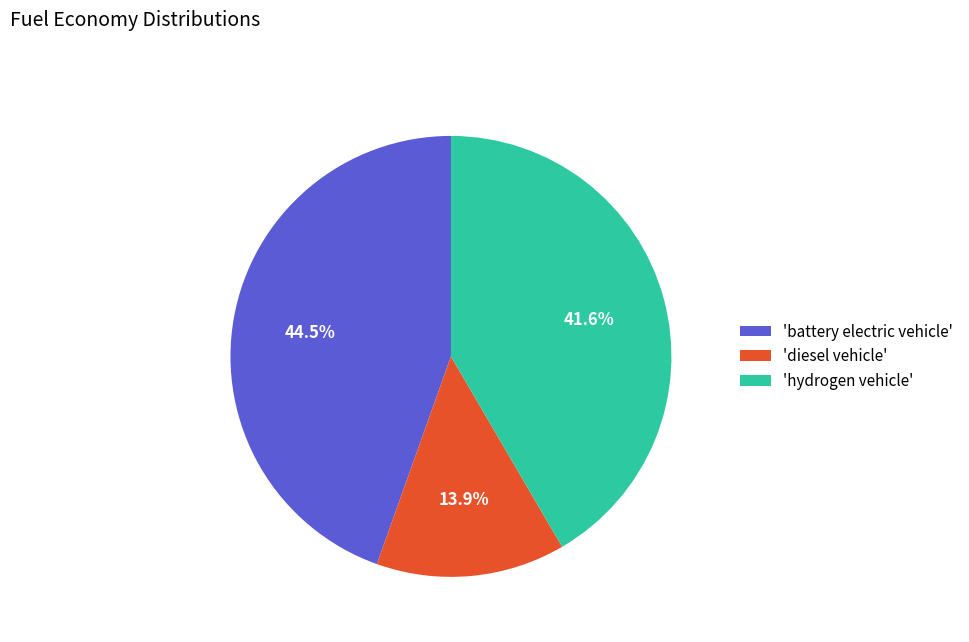

Does any single category account for the majority?

No